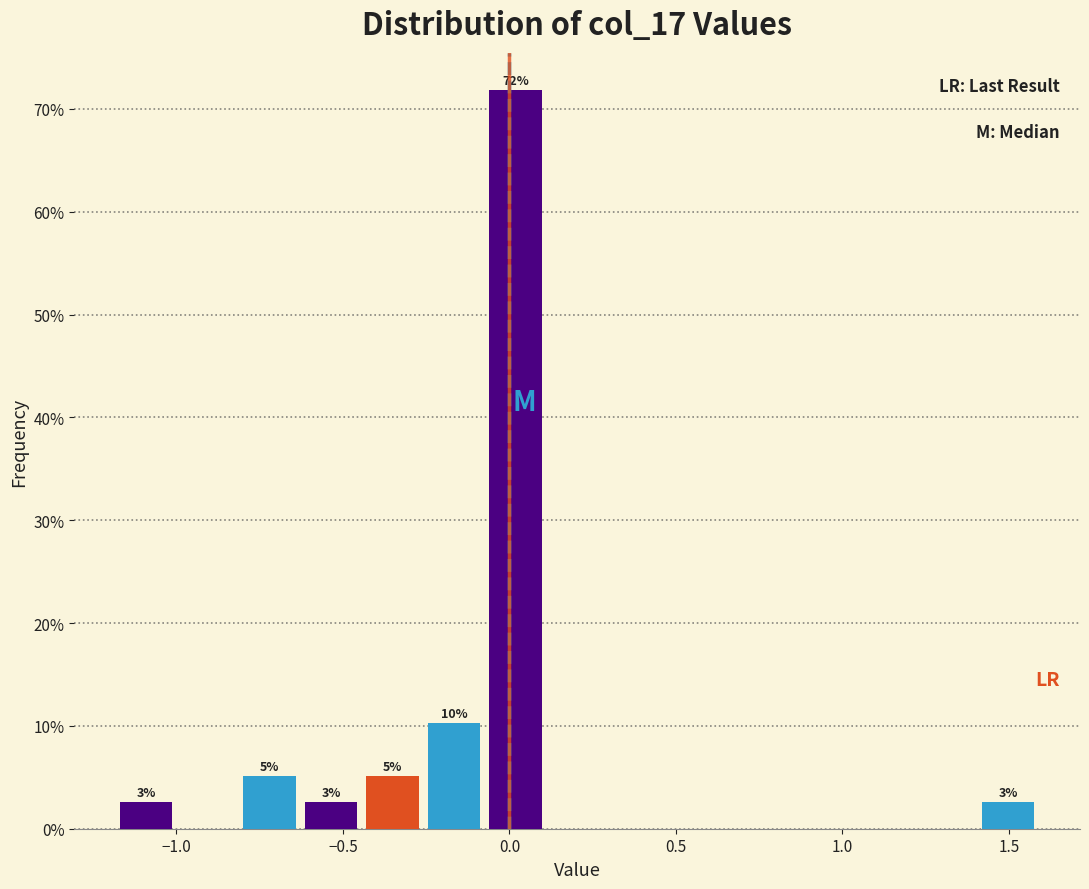

Read against the x-axis, roughly where is the centre of the tallest bar?

0.00